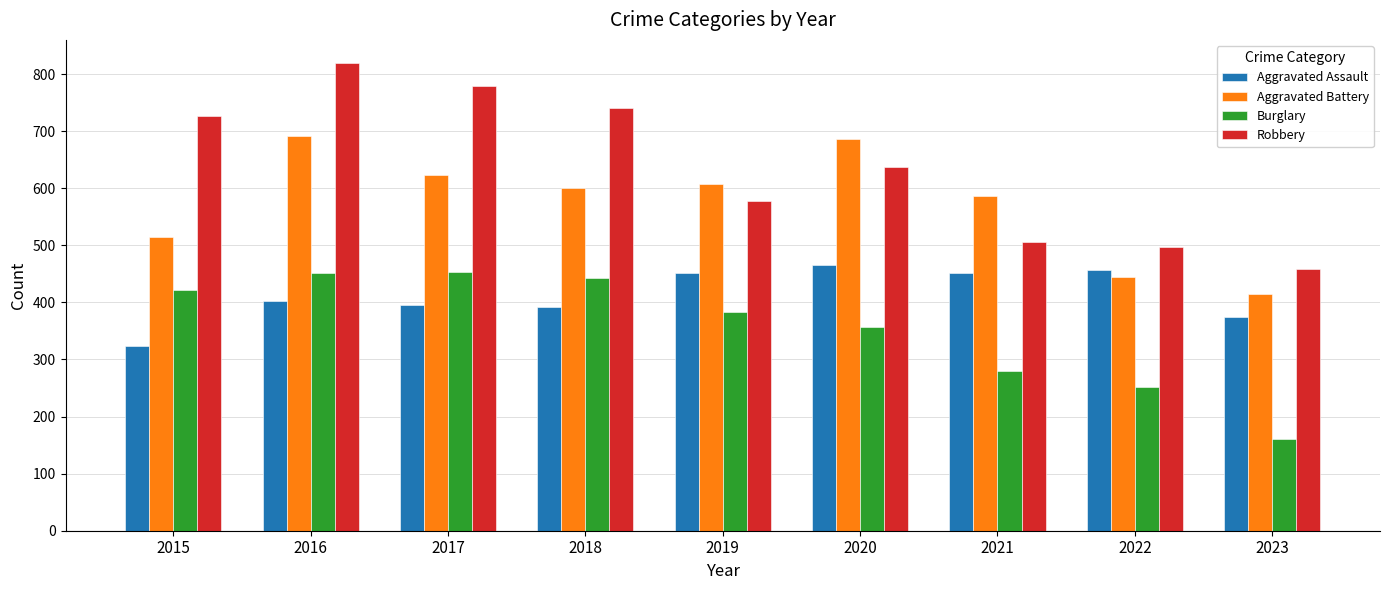

Is it true that Robbery equals 506 at 2021?

True